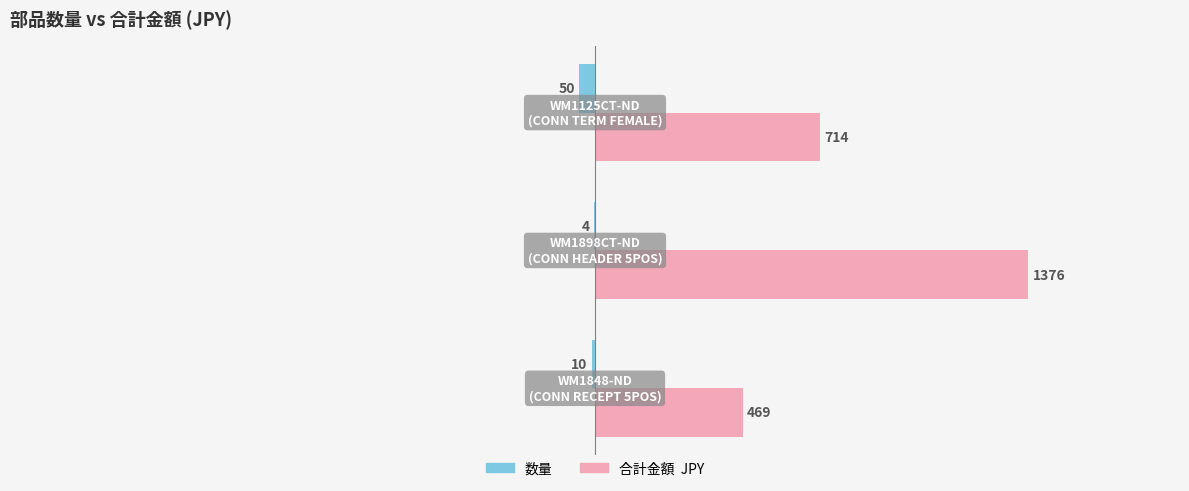

What is the greatest value displayed?

1376